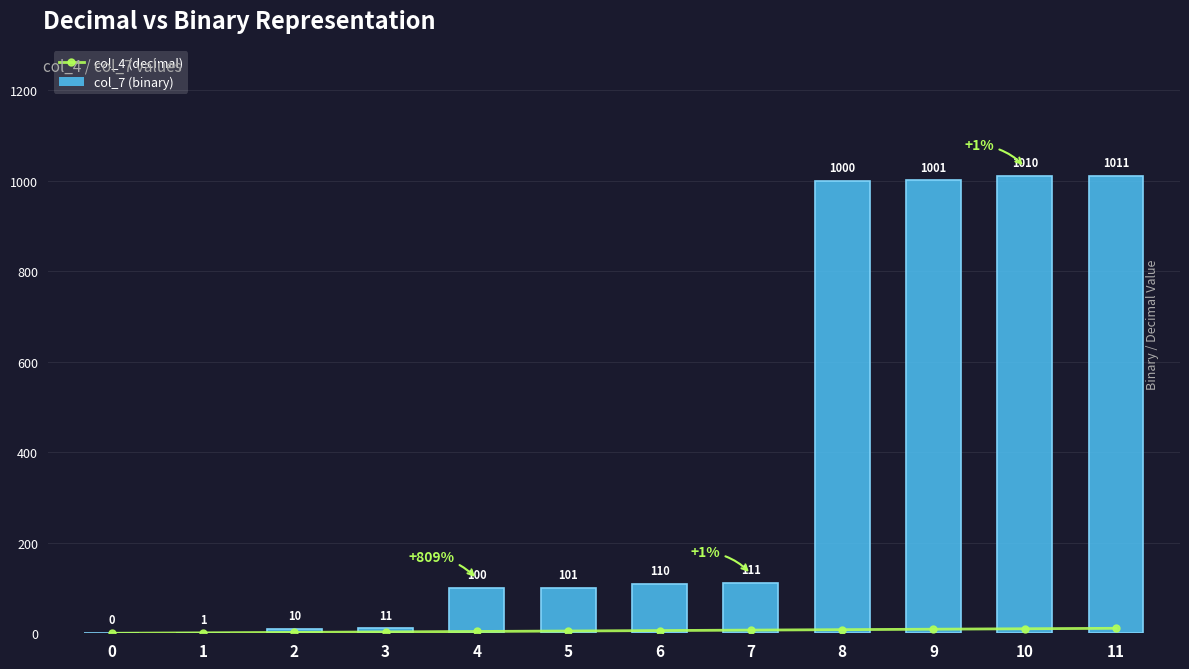

What is the maximum value shown in the chart?

11